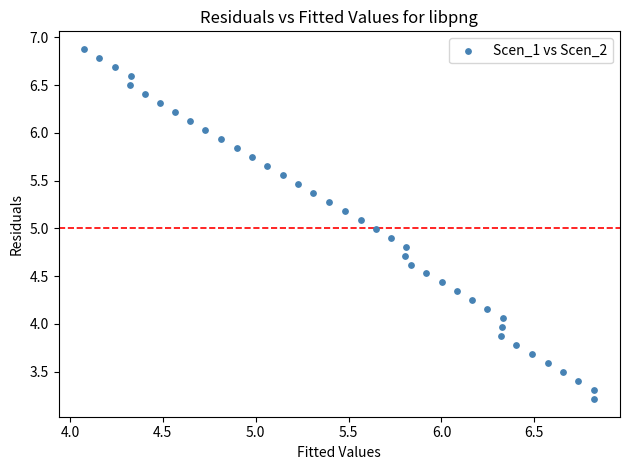

What is the range of X values (max minus min)?

2.7